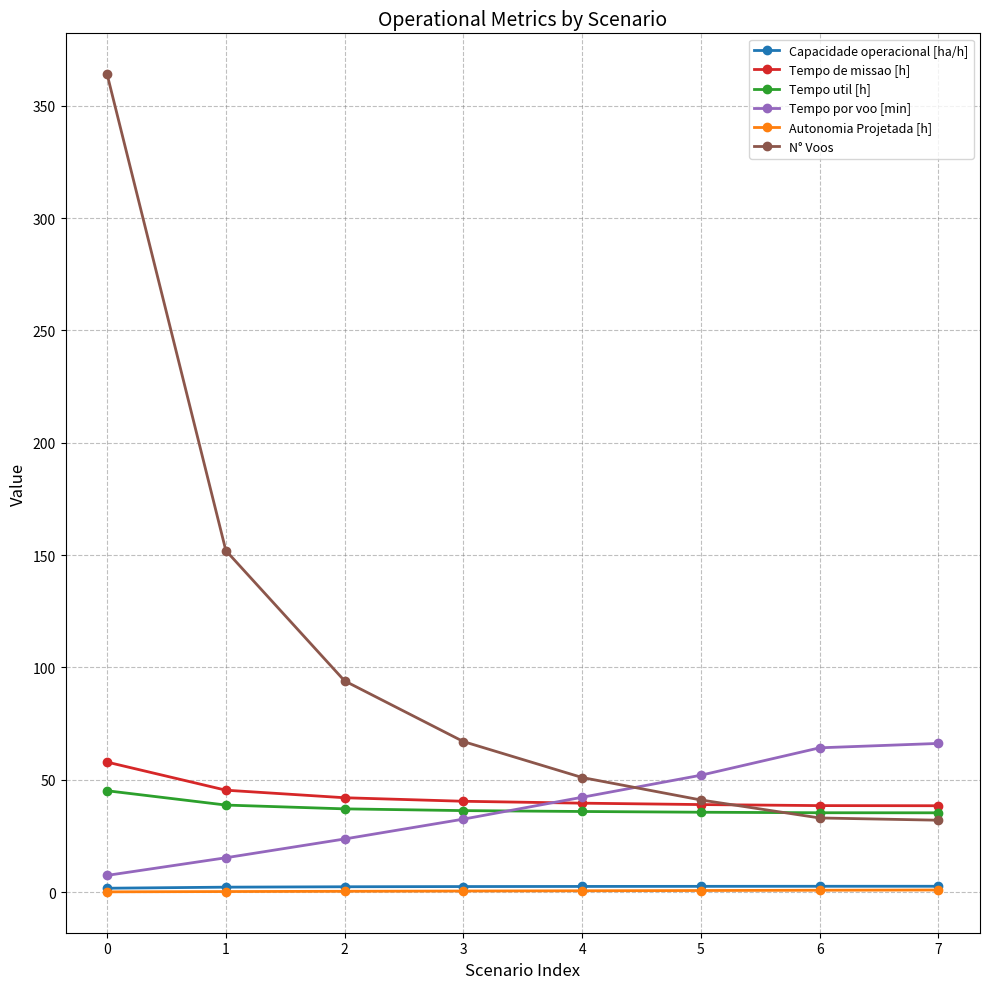

What is the maximum value for Tempo de missao [h]?

57.9